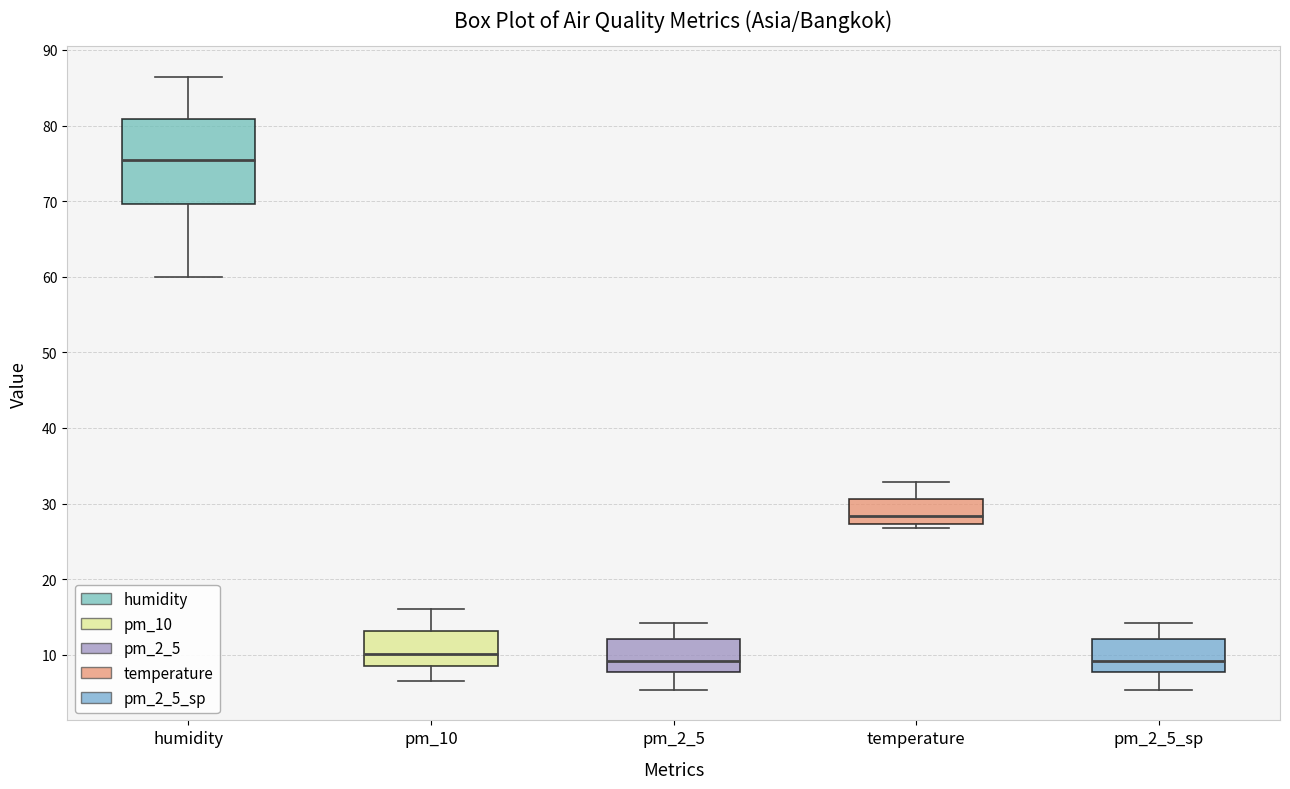

Reading left to right, transcribe this box plot: for each box, give where its median line is, the range the box spans, and where its two whiskers end, as read against the y-axis. The values are not printed on the chart, so give them approximately, as read against the axis.

humidity: median 75, box 70 to 81, whiskers 60 to 86
pm_10: median 10, box 9 to 13, whiskers 7 to 16
pm_2_5: median 9, box 8 to 12, whiskers 5 to 14
temperature: median 28, box 27 to 31, whiskers 27 (just below the box's lower edge) to 33
pm_2_5_sp: median 9, box 8 to 12, whiskers 5 to 14